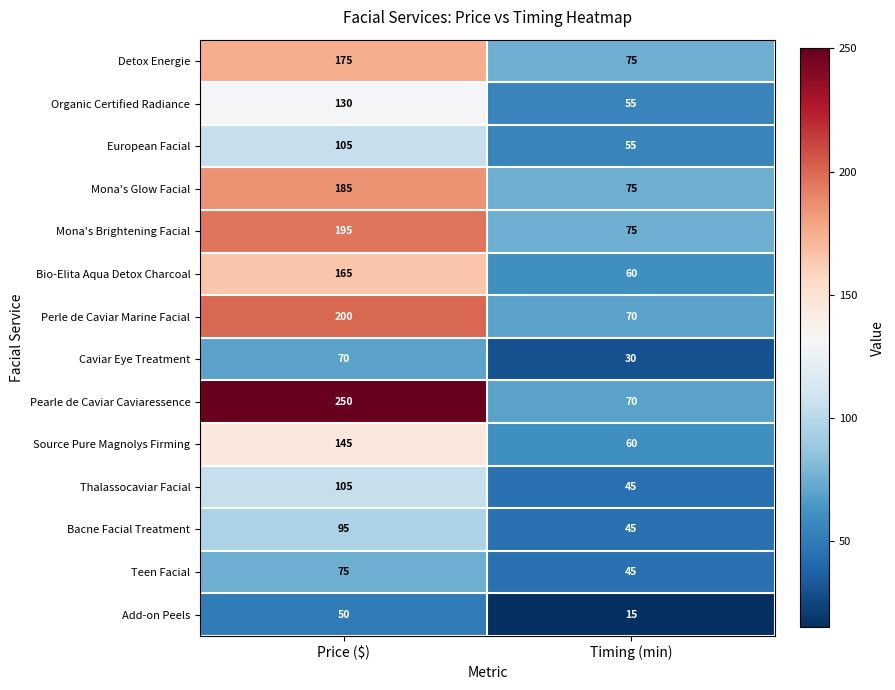

Reading left to right, what are all the values shown in this chart?

Detox Energie: Price ($)=175	Timing (min)=75
Organic Certified Radiance: Price ($)=130	Timing (min)=55
European Facial: Price ($)=105	Timing (min)=55
Mona's Glow Facial: Price ($)=185	Timing (min)=75
Mona's Brightening Facial: Price ($)=195	Timing (min)=75
Bio-Elita Aqua Detox Charcoal: Price ($)=165	Timing (min)=60
Perle de Caviar Marine Facial: Price ($)=200	Timing (min)=70
Caviar Eye Treatment: Price ($)=70	Timing (min)=30
Pearle de Caviar Caviaressence: Price ($)=250	Timing (min)=70
Source Pure Magnolys Firming: Price ($)=145	Timing (min)=60
Thalassocaviar Facial: Price ($)=105	Timing (min)=45
Bacne Facial Treatment: Price ($)=95	Timing (min)=45
Teen Facial: Price ($)=75	Timing (min)=45
Add-on Peels: Price ($)=50	Timing (min)=15